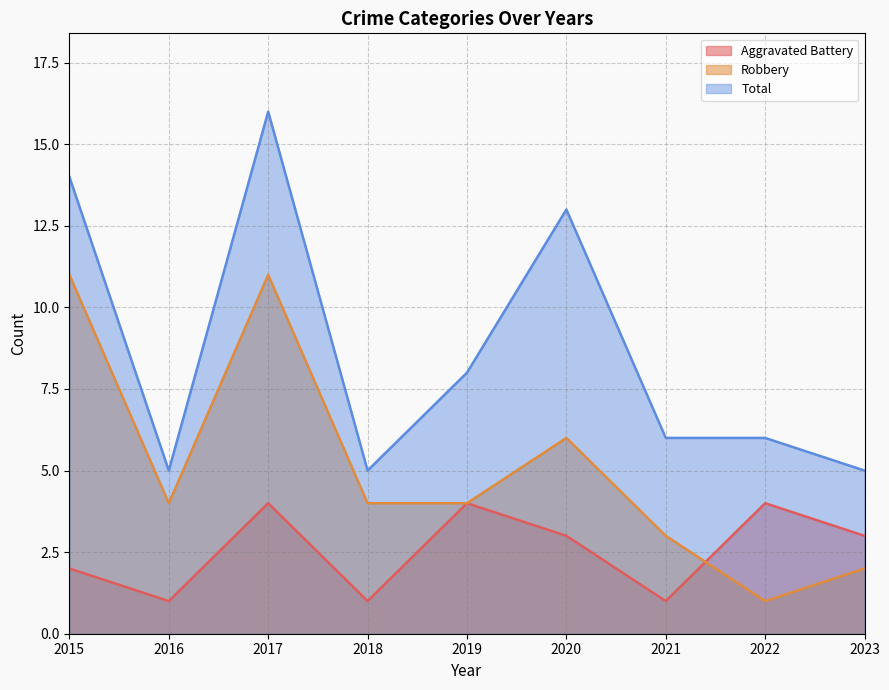

What is the approximate value of Total at 2015?

14